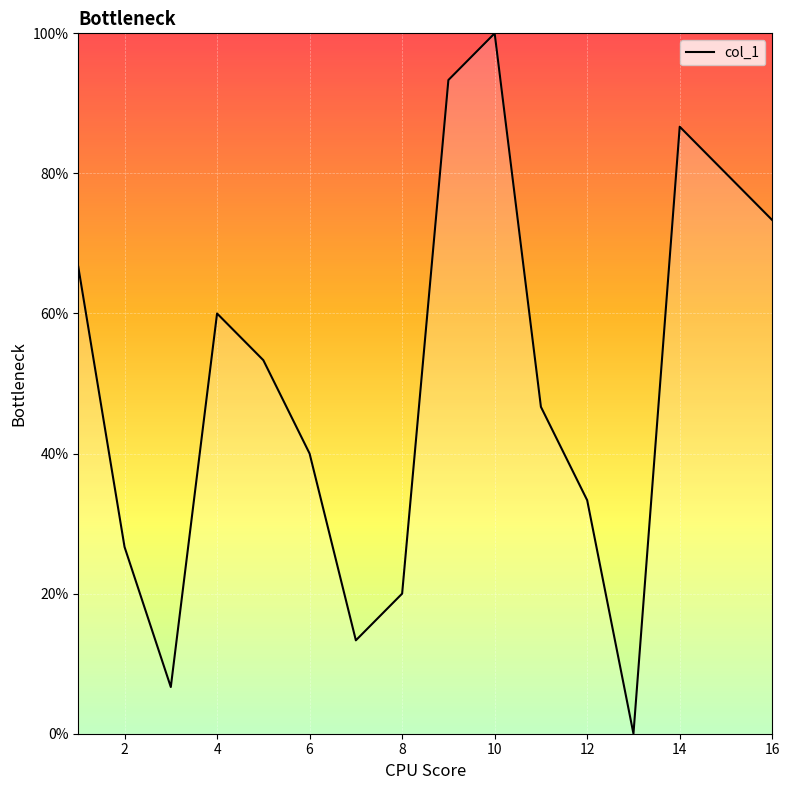

What is the difference between the maximum and minimum values?

100.0